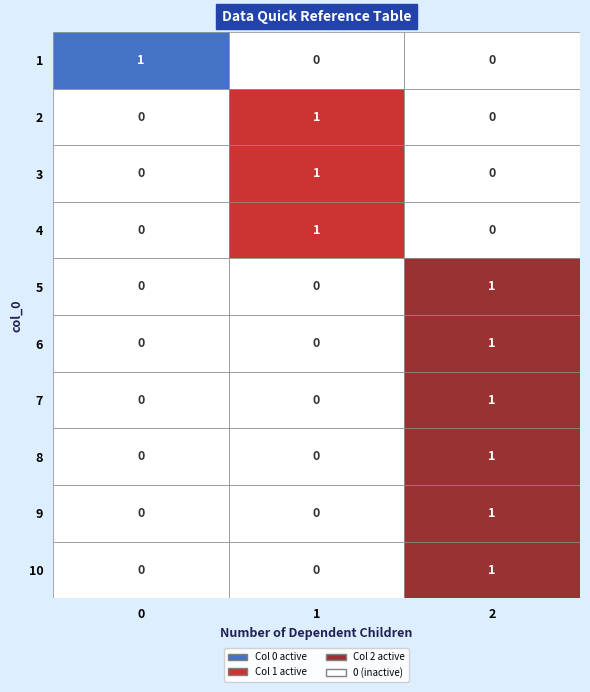

Rank the series by their maximum value, from lowest to highest.

1, 2, 3, 4, 5, 6, 7, 8, 9, 10